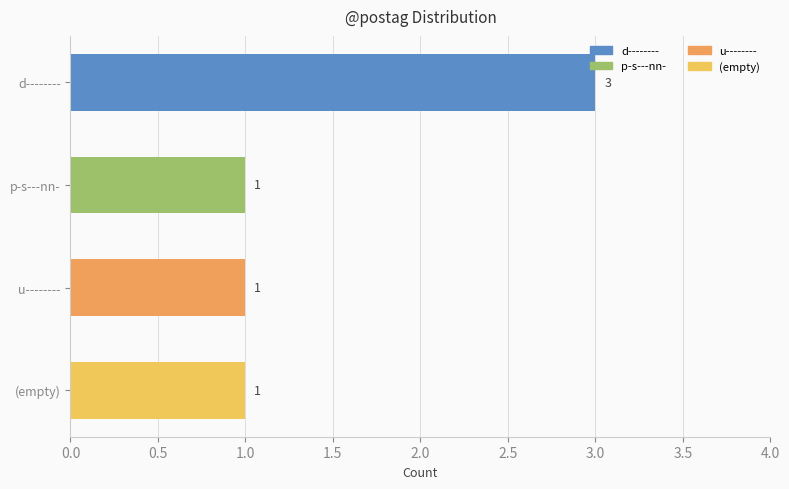

What is the value of the 3rd bar from the left?

1